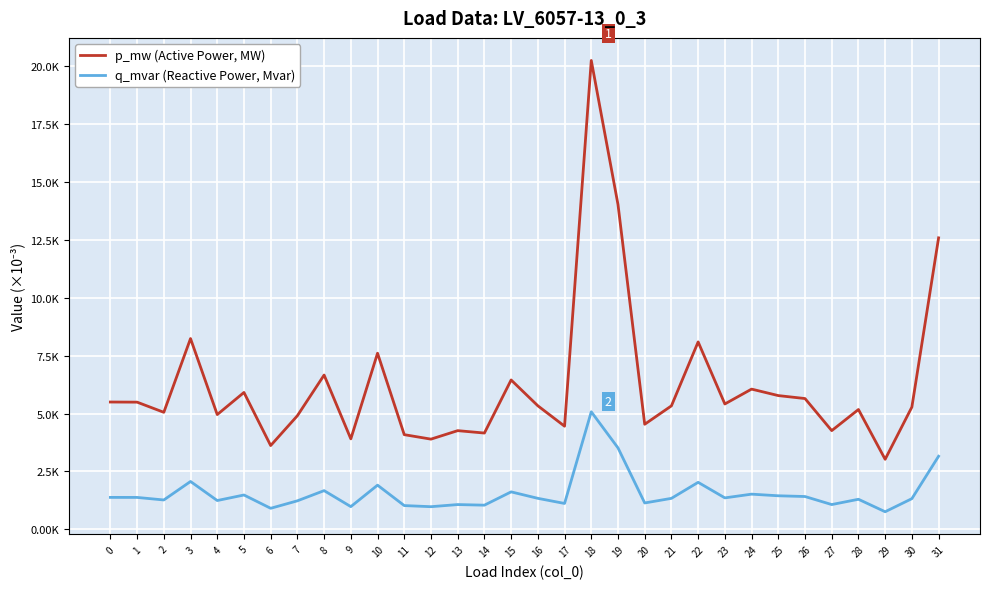

True or false: p_mw (Active Power, MW) has a value of 0.0 at 28.

True